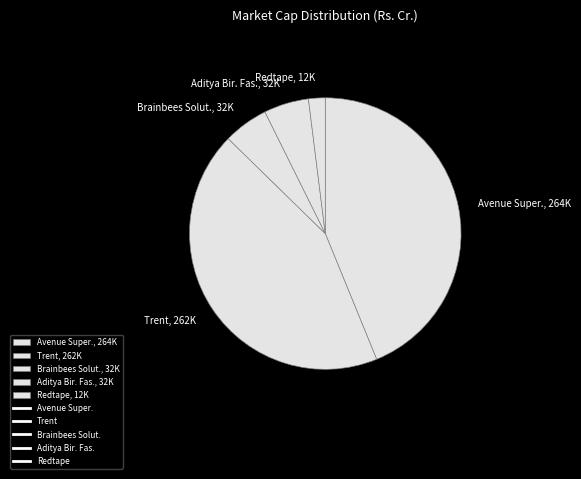

Do Trent, 262K and Aditya Bir. Fas., 32K together represent more than half of the pie?

No